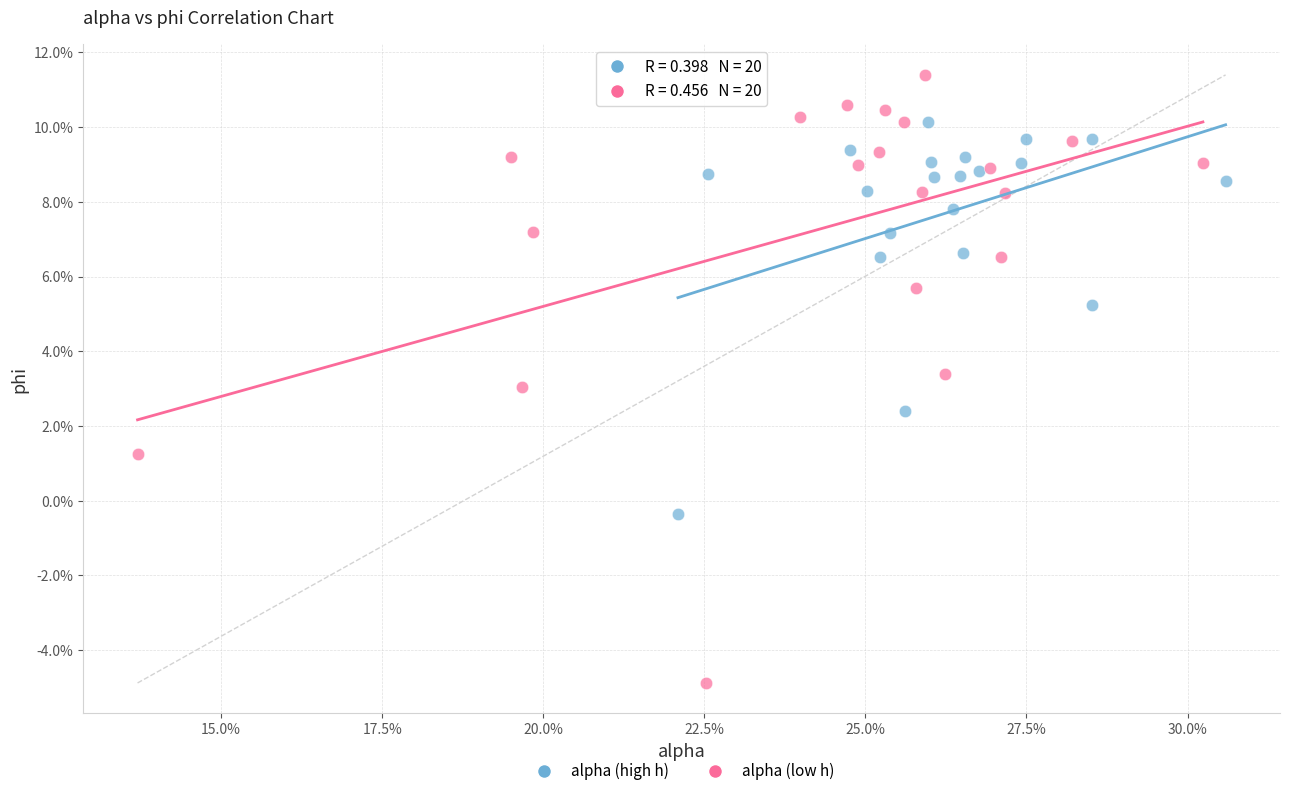

What are all the series names shown in the legend?

alpha (high h), alpha (low h)